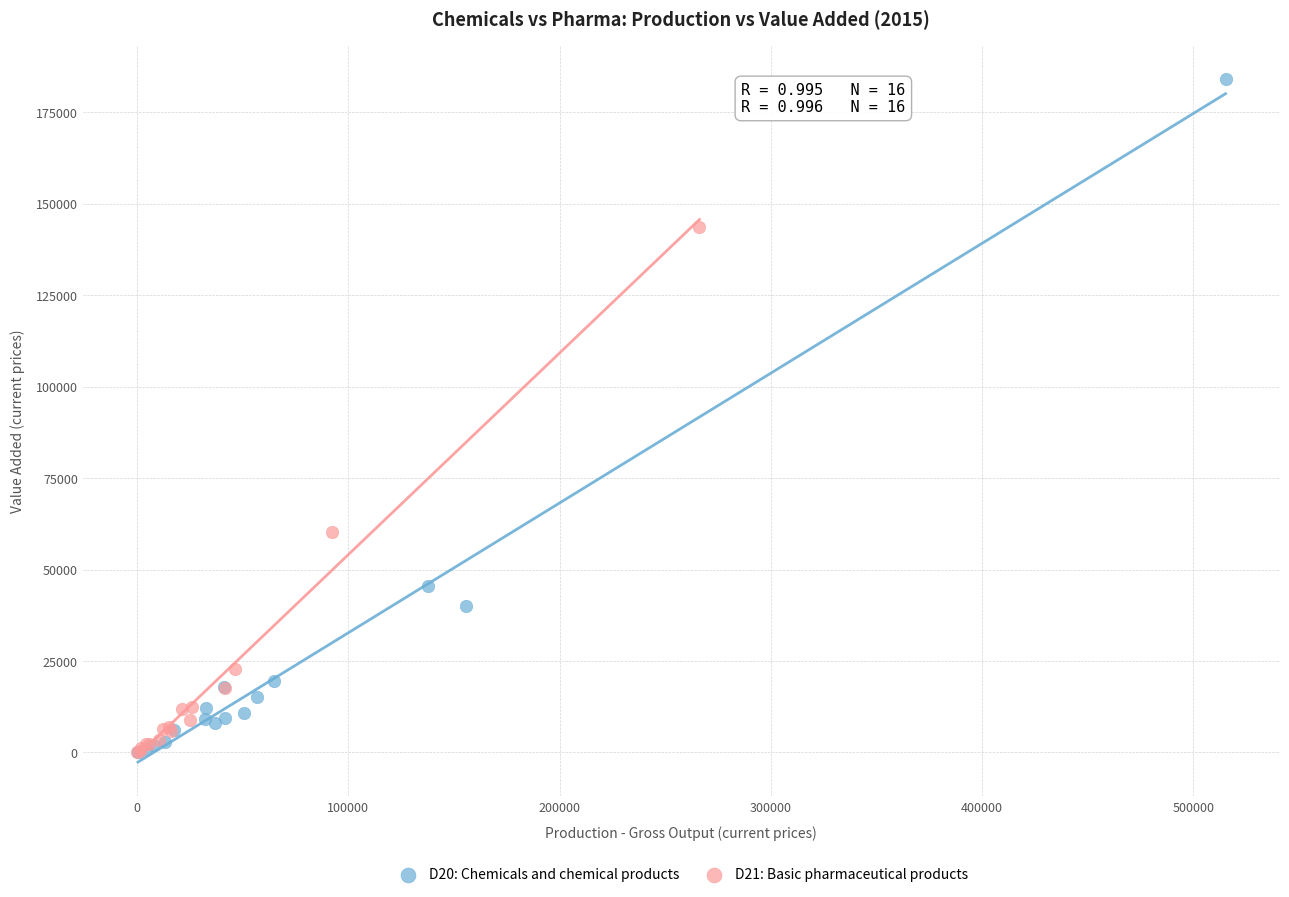

Which series has the largest Y range (max minus min)?

D20: Chemicals and chemical products